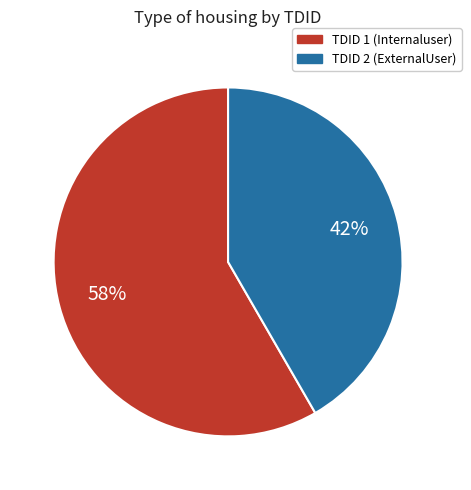

Is there a majority slice in this chart?

Yes